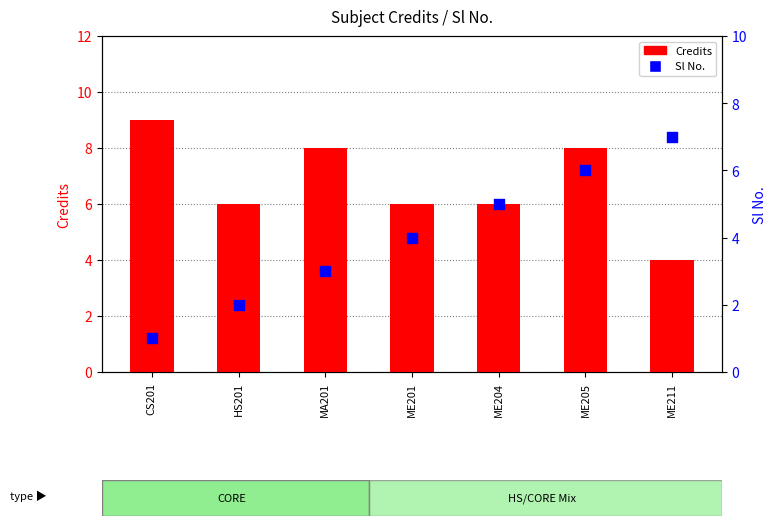

At which category is the sum across all series the highest?

ME205